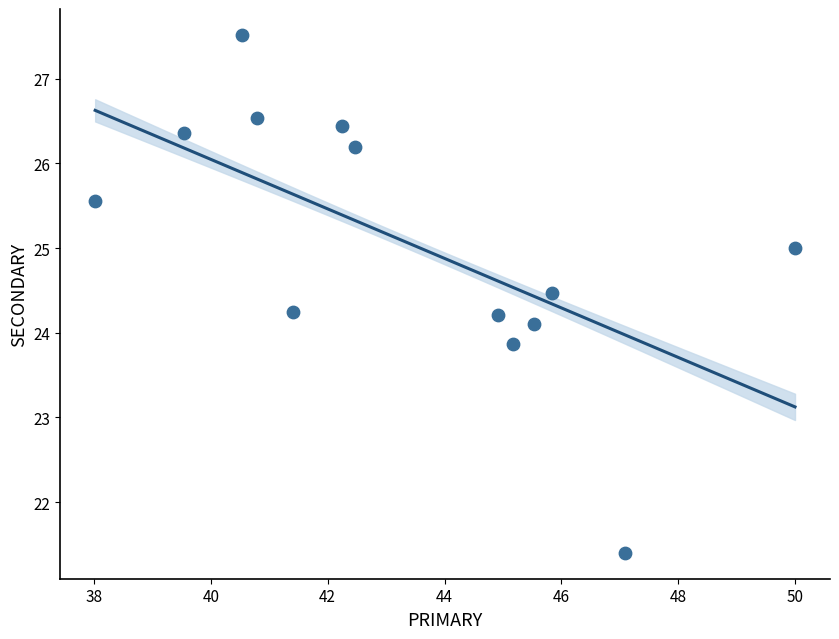

What is the range of X values (max minus min)?

12.0